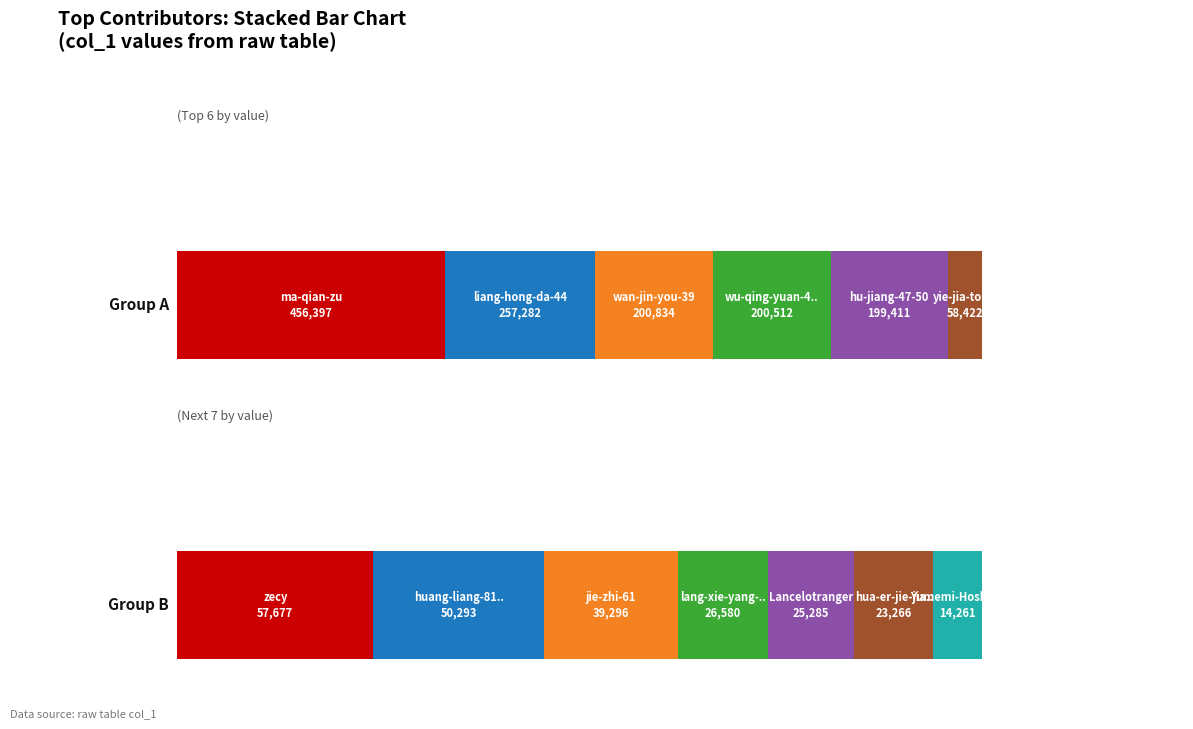

At which label does the data first exceed 57677?

ma-qian-zu